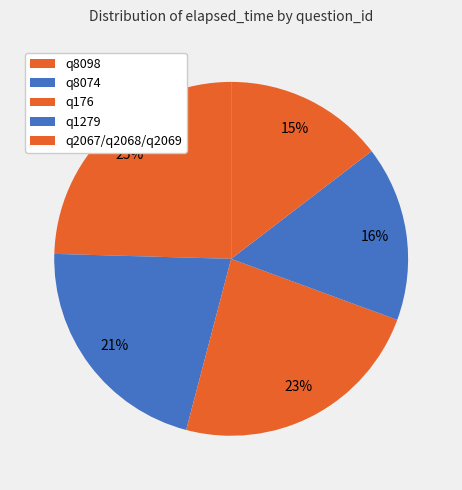

Which category has the smallest portion of the pie?

q2067/q2068/q2069